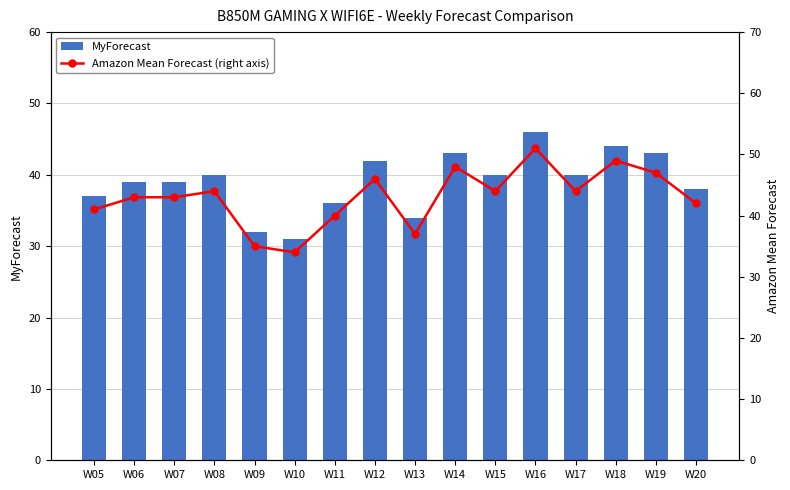

What is the difference between the highest and lowest values at W15?

4